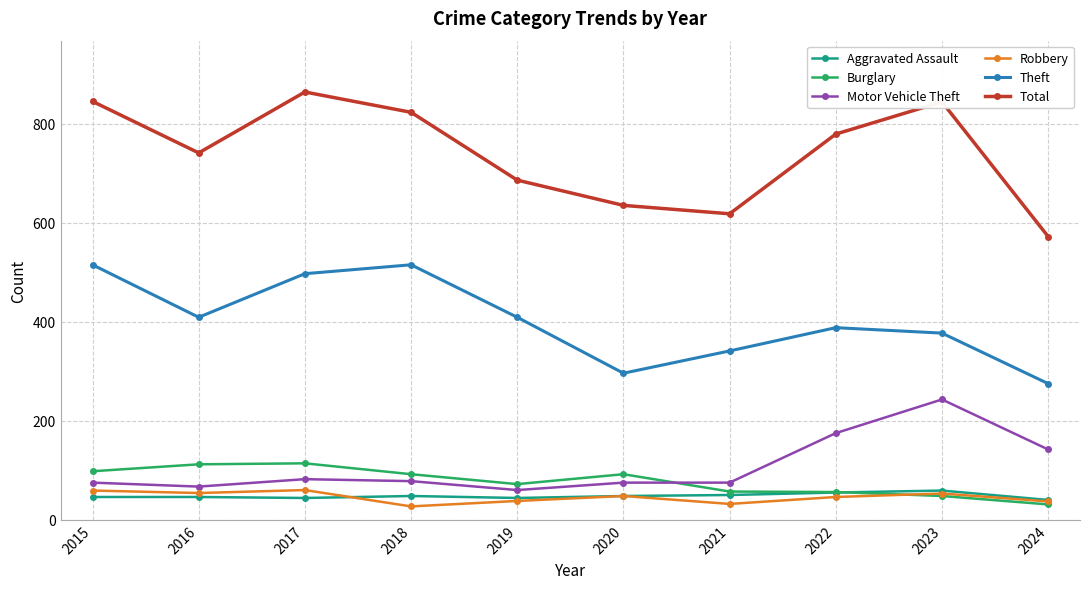

At how many categories does at least one series exceed 604?

9